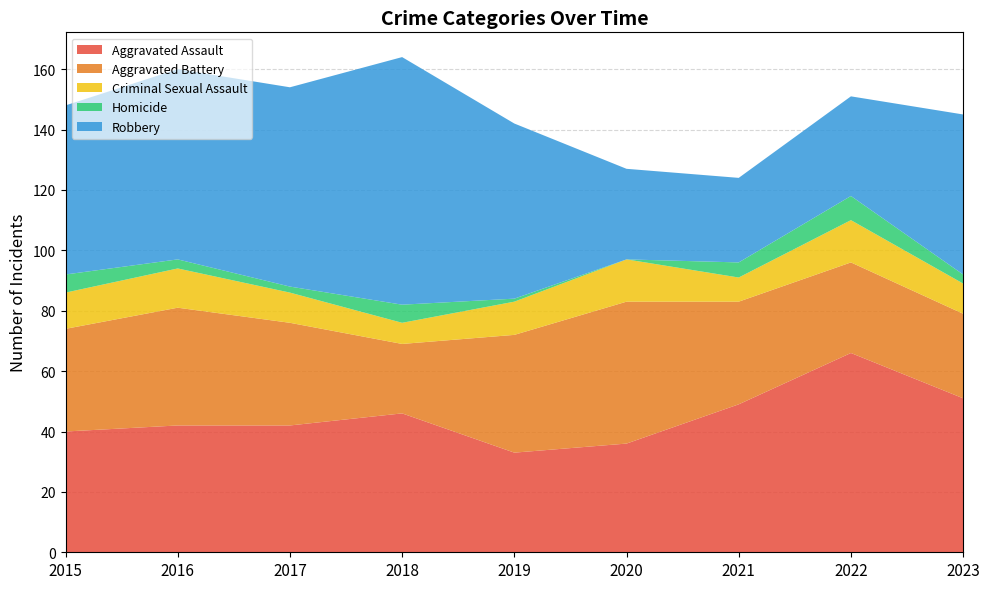

Does the chart have visible grid lines?

Yes